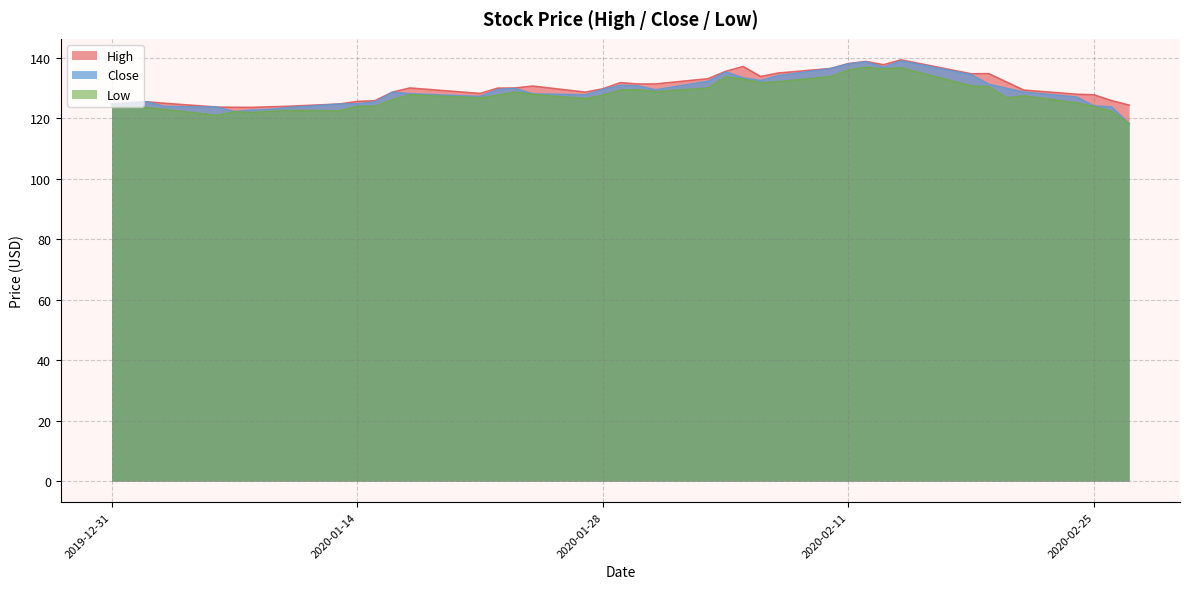

The value of Low at 2020-02-11 is 135.8. True or false?

True